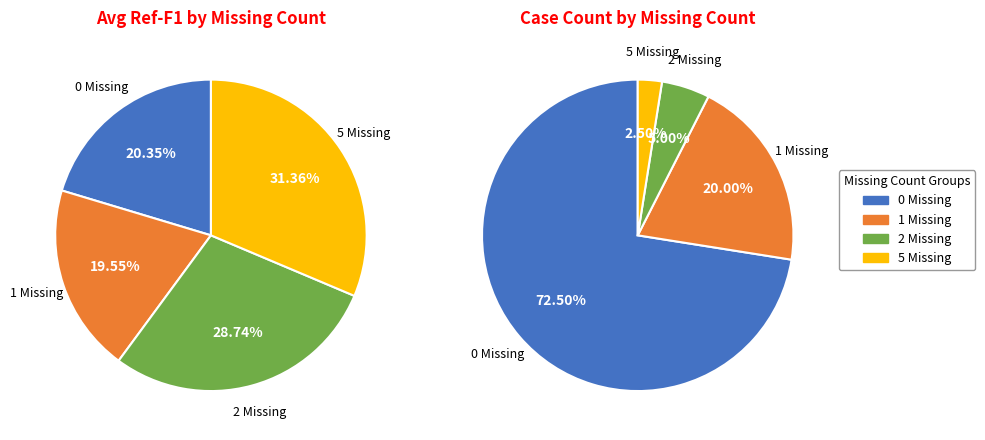

Between 0 Missing and 5 Missing, which is larger?

0 Missing